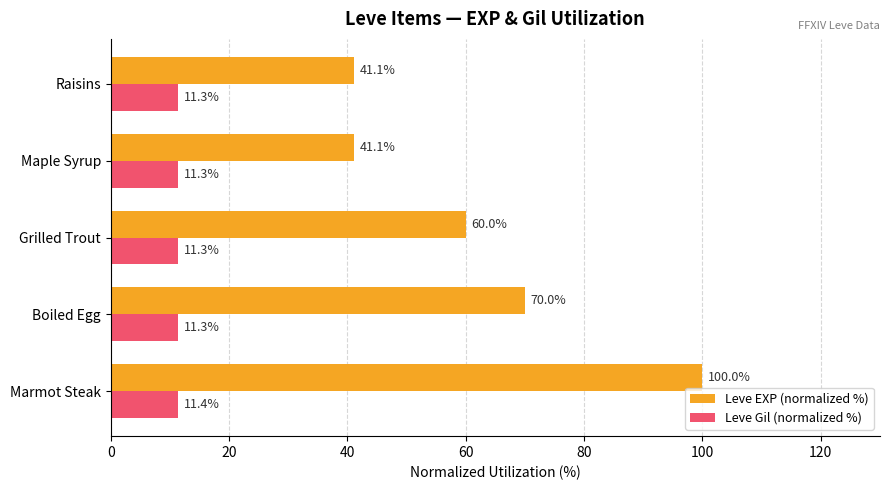

What is the difference between the maximum and minimum values in the Leve Gil (normalized %) series?

0.1